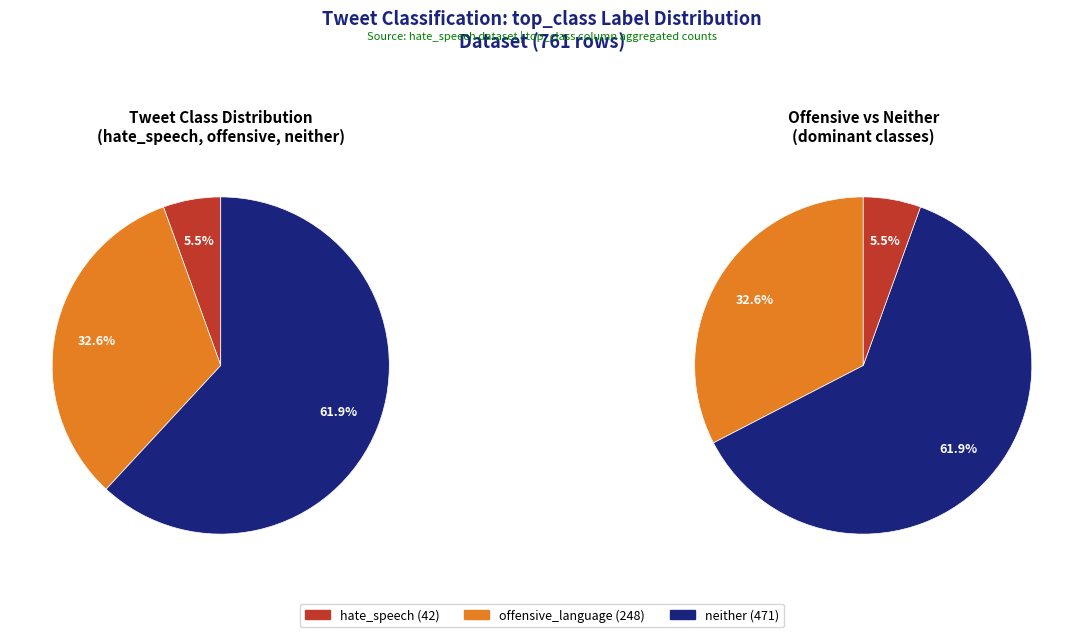

Which series has the widest spread of values?

neither